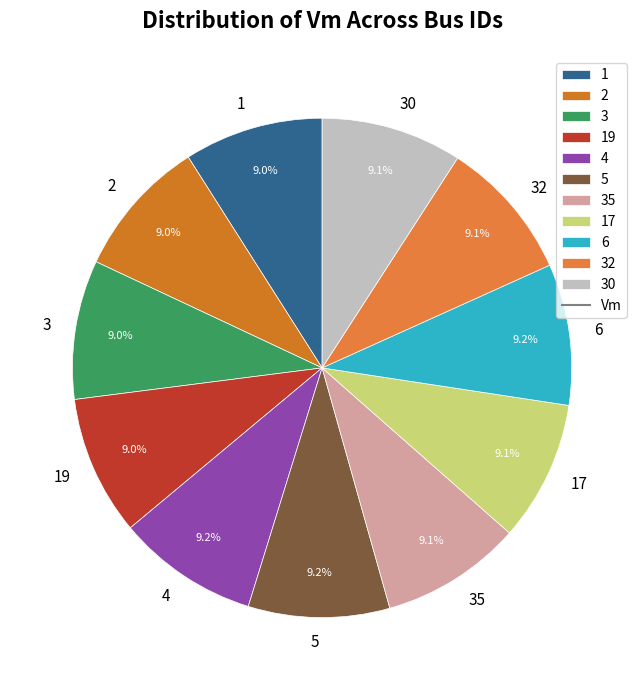

To the nearest percent, what is the average slice percentage?

9%